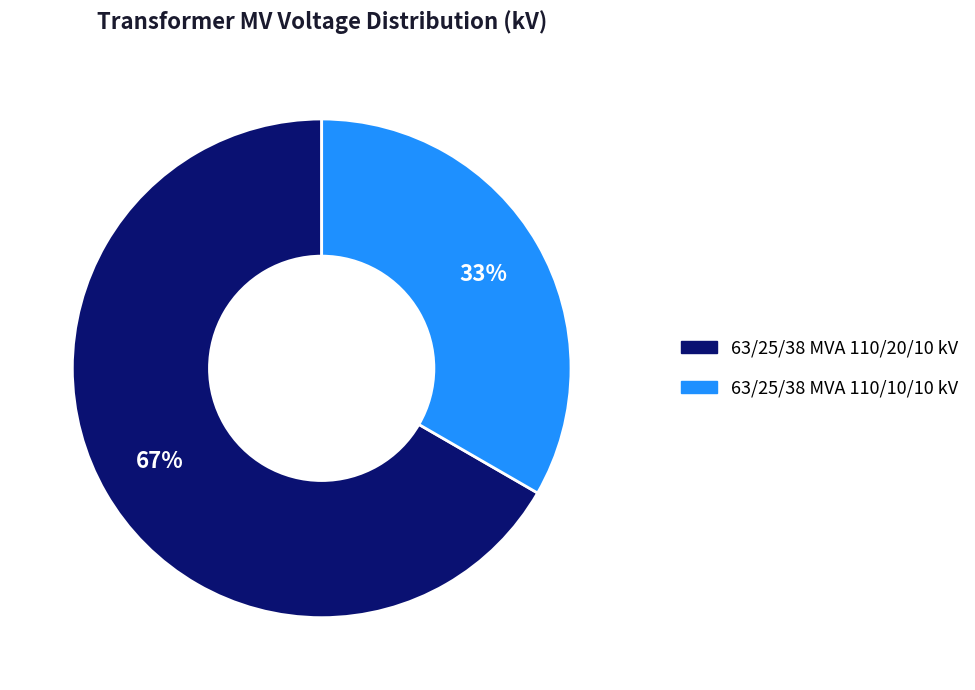

To the nearest percent, what portion does 63/25/38 MVA 110/10/10 kV represent?

33%